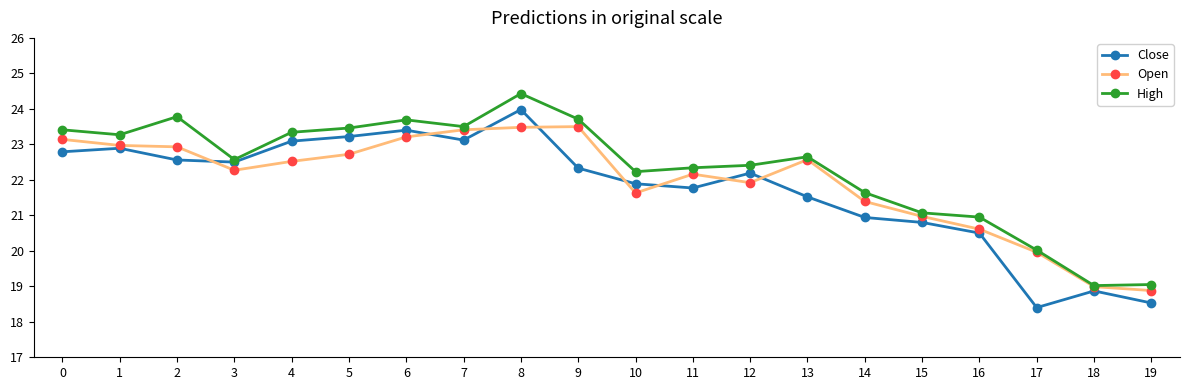

What are all the series names shown in the legend?

Close, Open, High